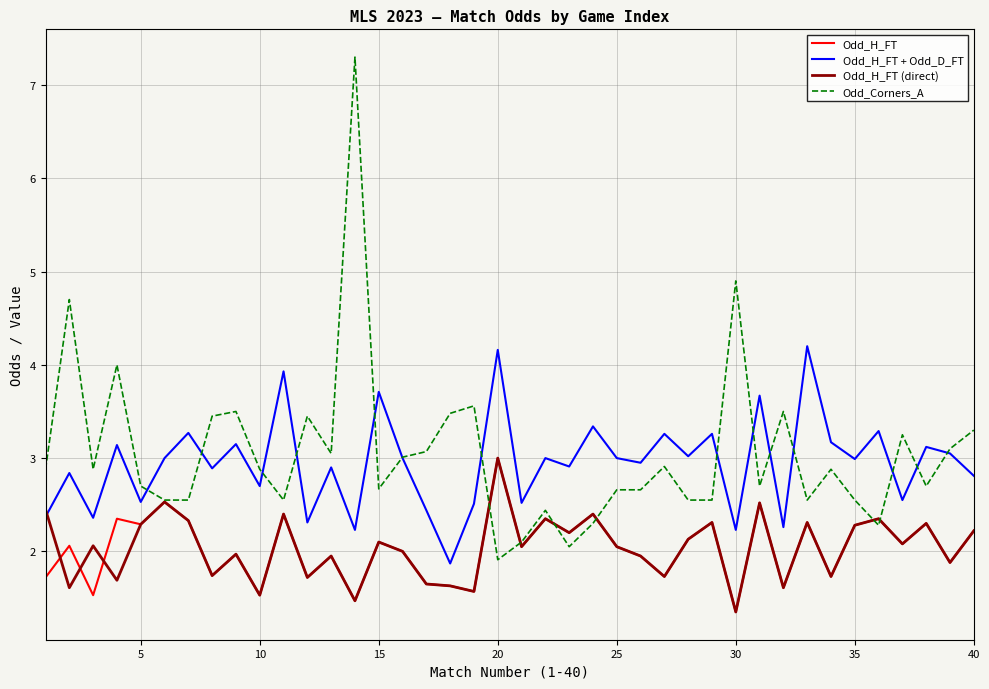

What is the maximum value shown in the chart?

7.3